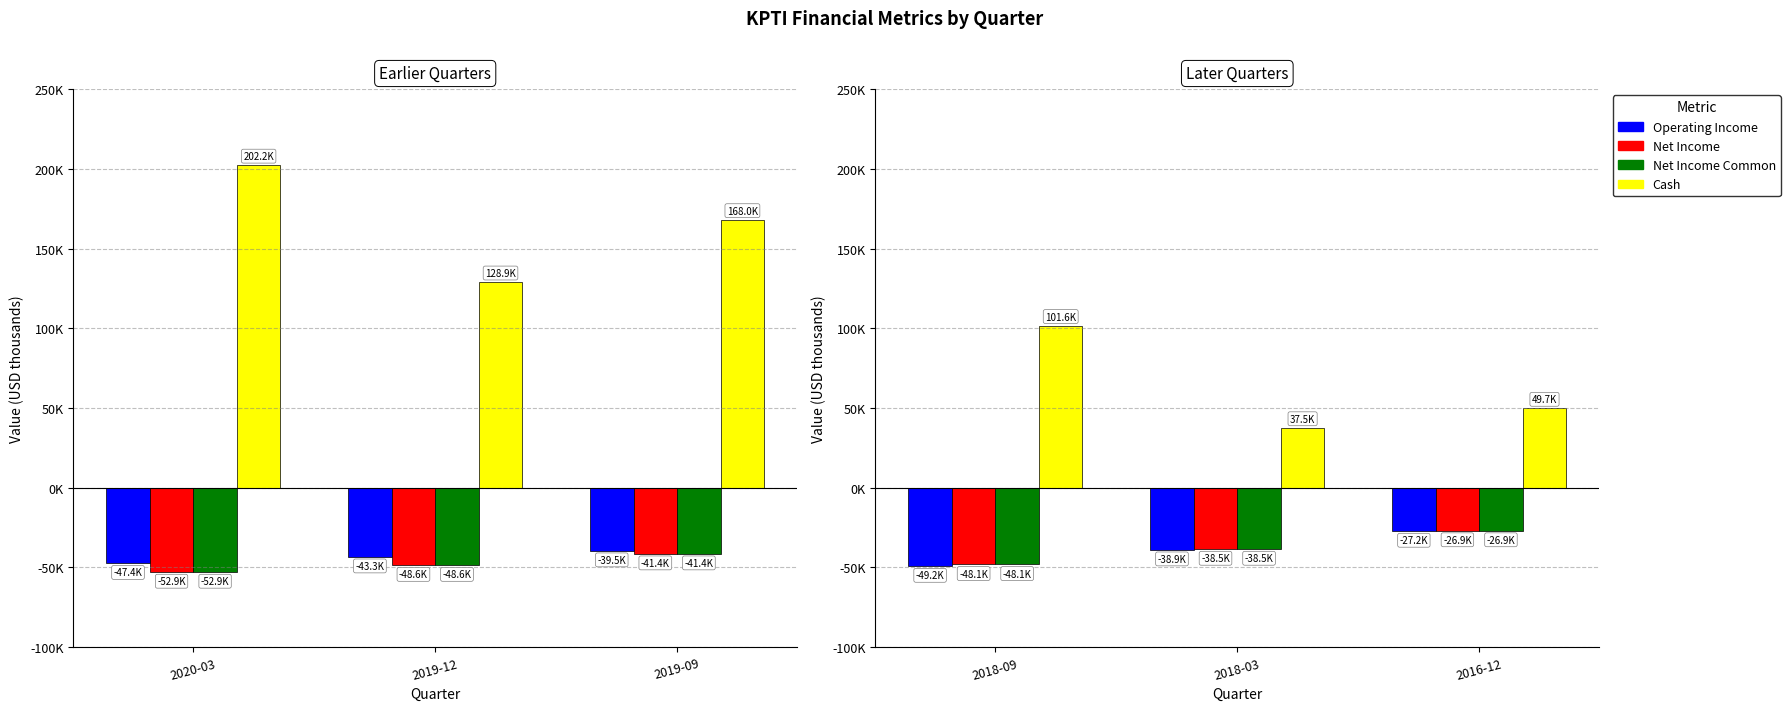

Between 2016-12 and 2018-09, which is larger?

2016-12